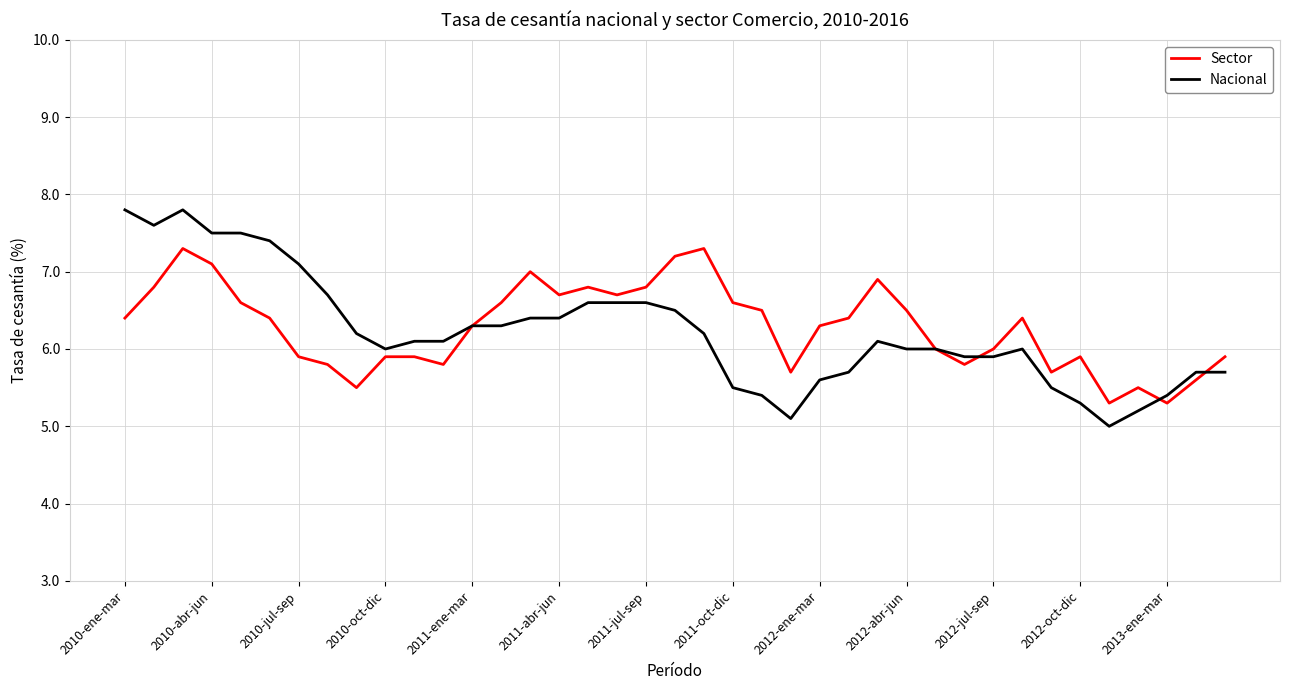

What is the maximum value shown in the chart?

7.8